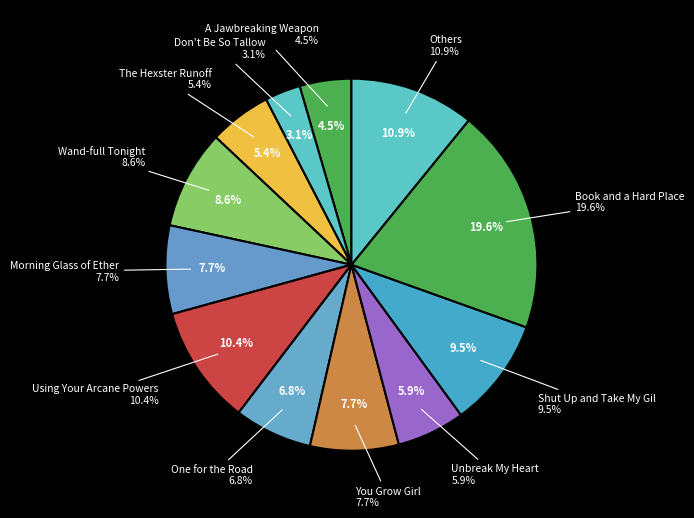

Is there a majority slice in this chart?

No